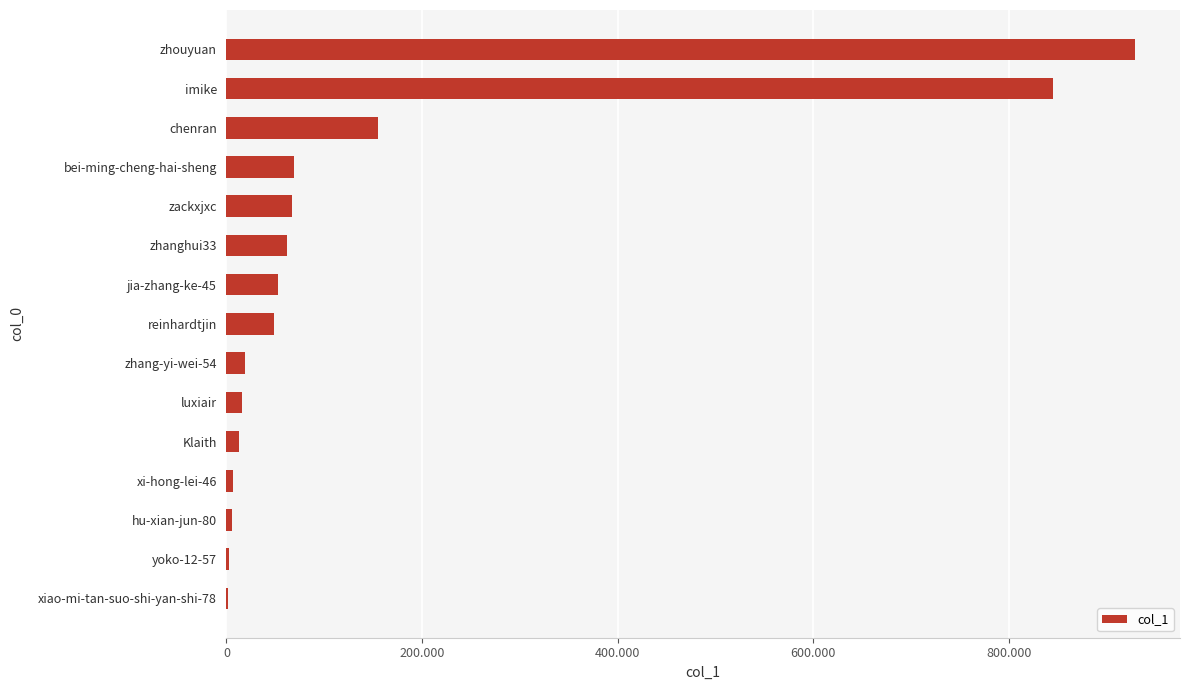

Does the chart contain stacked bars?

No